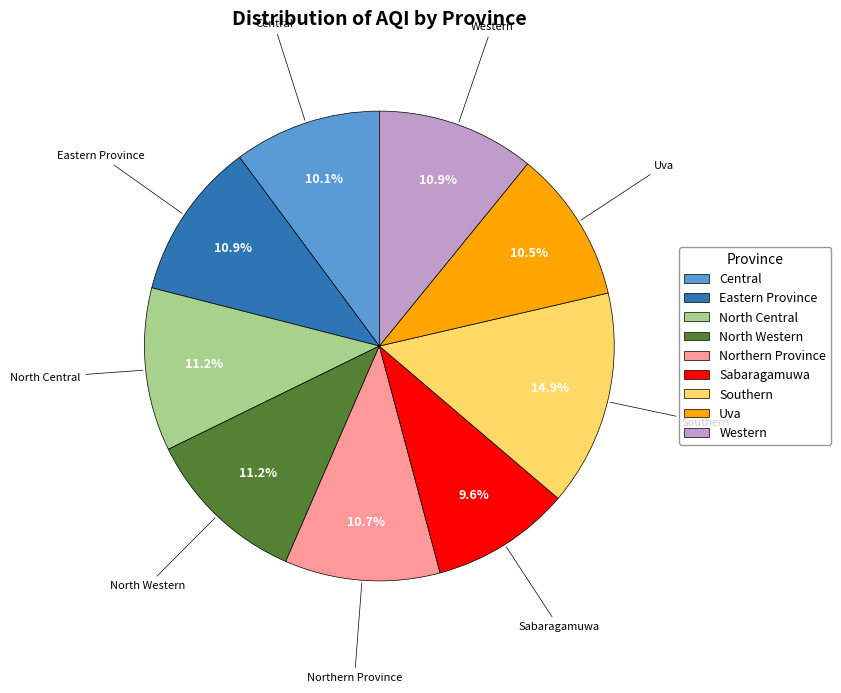

Is there any slice that represents more than half of the pie?

No